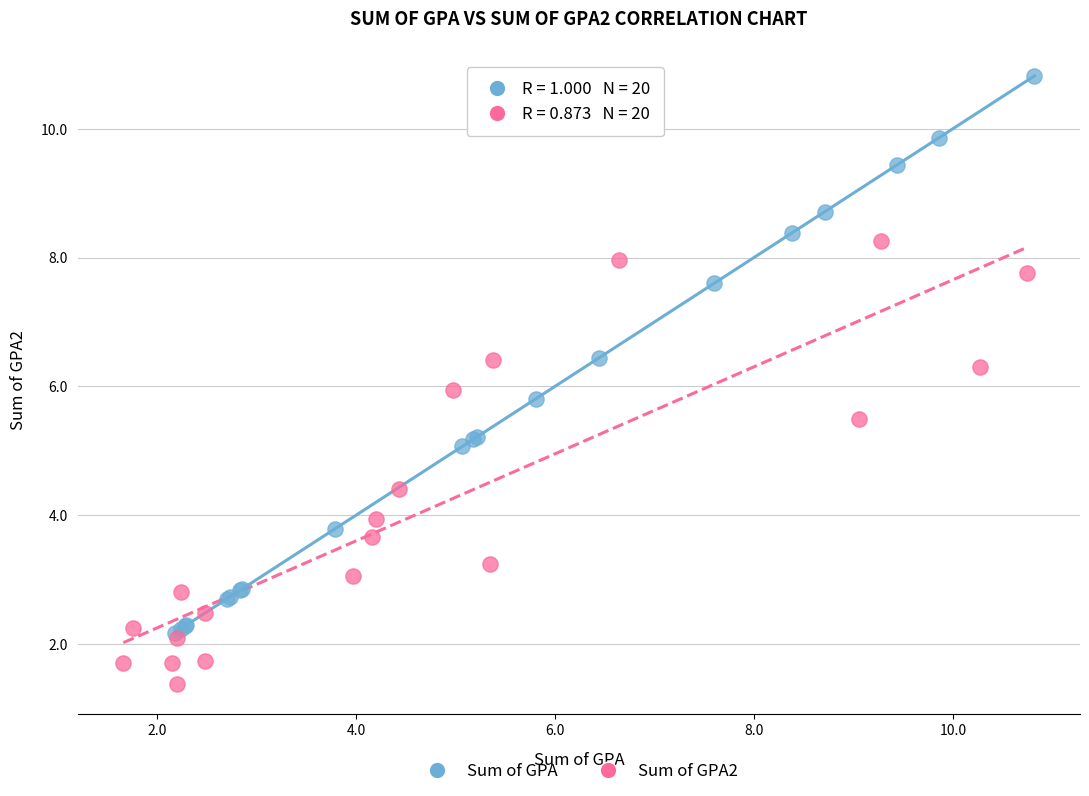

Which series contains the lowest Y value?

Sum of GPA2